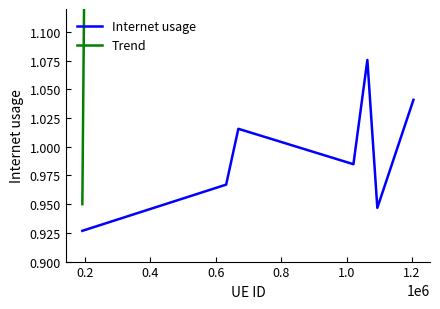

Which series changed the most between 0.4 and 1.2?

Trend